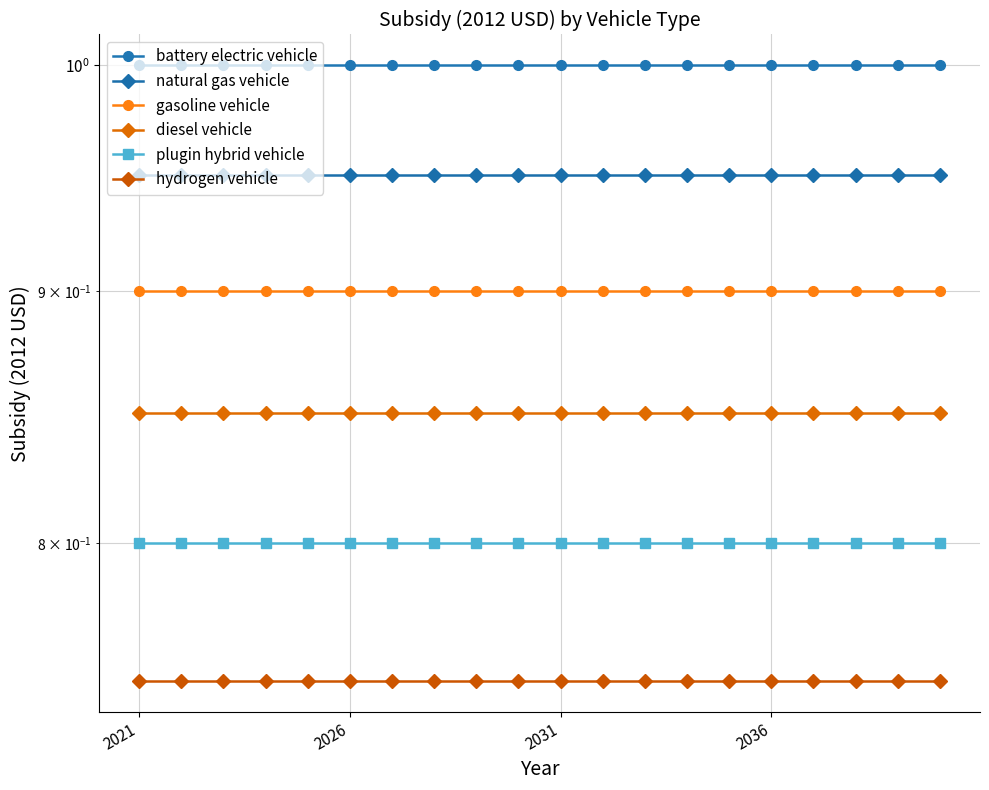

What are all the series names shown in the legend?

battery electric vehicle, natural gas vehicle, gasoline vehicle, diesel vehicle, plugin hybrid vehicle, hydrogen vehicle